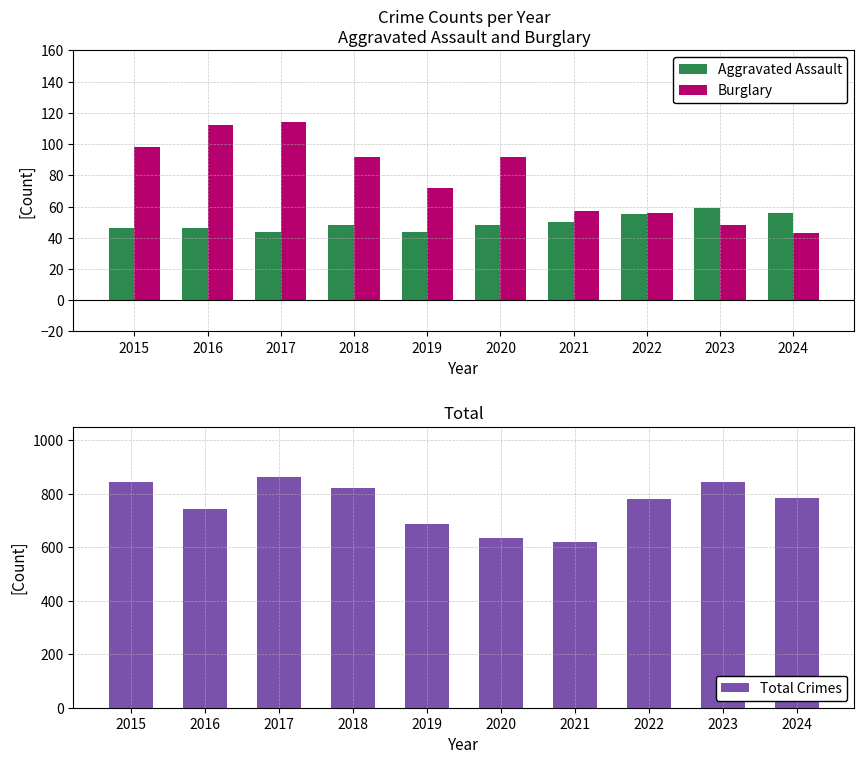

True or false: Burglary has a value of 114 at 2017.

True